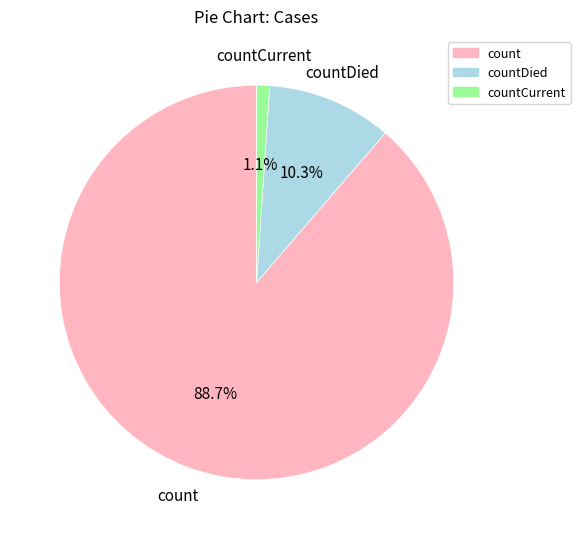

Which category accounts for the majority?

count